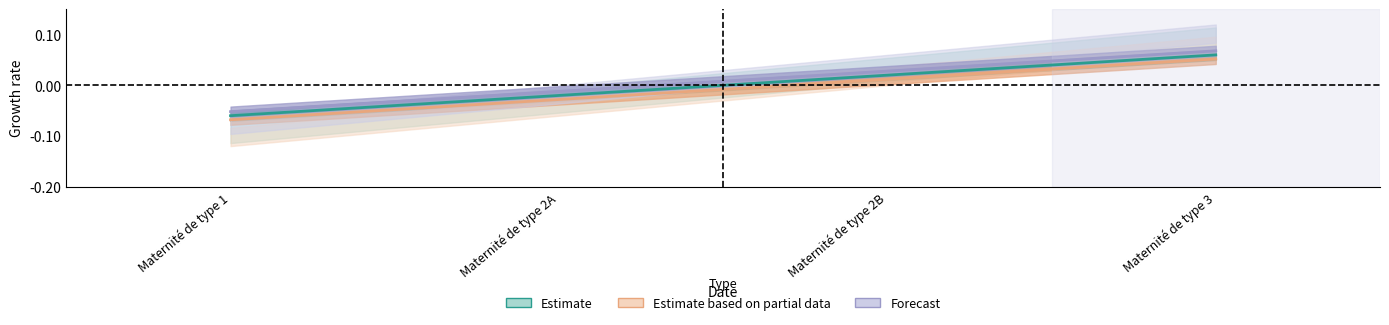

What position from the left is Maternité de type 1?

1